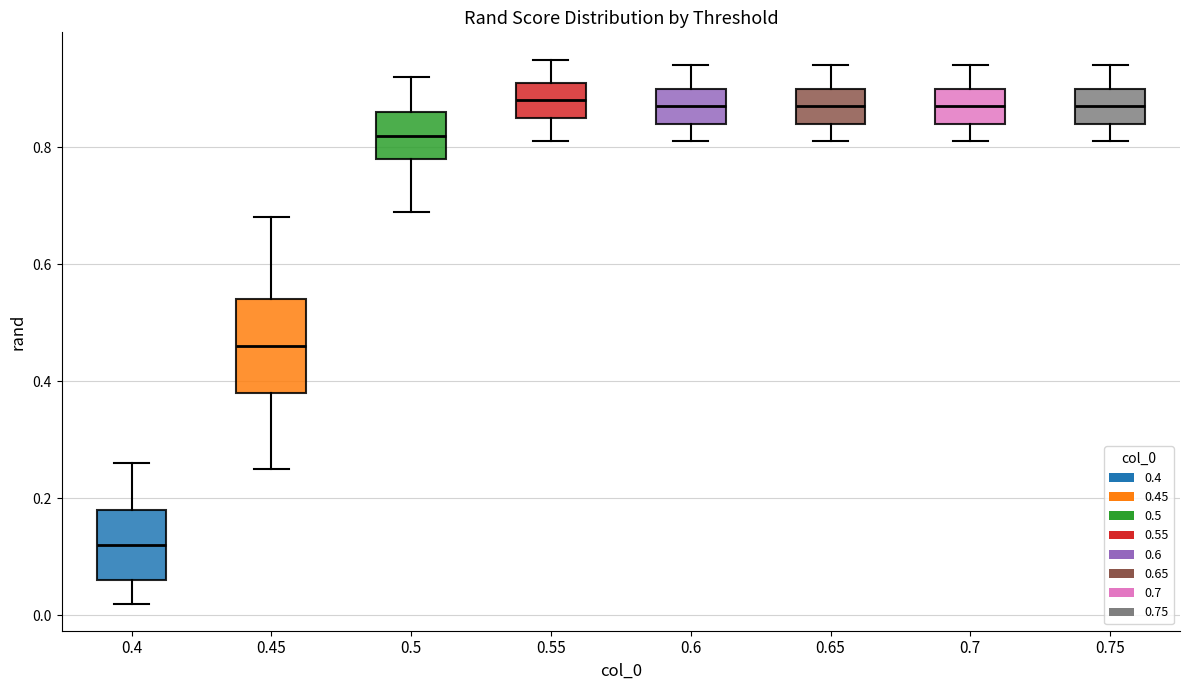

Reading left to right, transcribe this box plot: for each box, give where its median line is, the range the box spans, and where its two whiskers end, as read against the y-axis. The values are not printed on the chart, so give them approximately, as read against the axis.

0.4: median 0.12, box 0.06 to 0.18, whiskers 0.02 to 0.26
0.45: median 0.46, box 0.38 to 0.54, whiskers 0.26 to 0.68
0.5: median 0.82, box 0.78 to 0.86, whiskers 0.70 to 0.92
0.55: median 0.88, box 0.86 to 0.92, whiskers 0.82 to 0.96
0.6: median 0.88, box 0.84 to 0.90, whiskers 0.82 to 0.94
0.65: median 0.88, box 0.84 to 0.90, whiskers 0.82 to 0.94
0.7: median 0.88, box 0.84 to 0.90, whiskers 0.82 to 0.94
0.75: median 0.88, box 0.84 to 0.90, whiskers 0.82 to 0.94